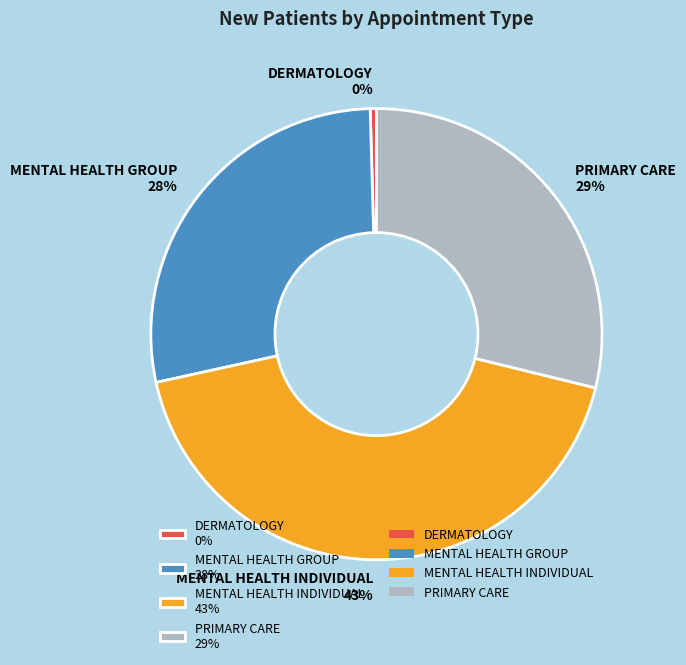

Rank the categories by value from highest to lowest.

MENTAL HEALTH INDIVIDUAL, PRIMARY CARE, MENTAL HEALTH GROUP, DERMATOLOGY